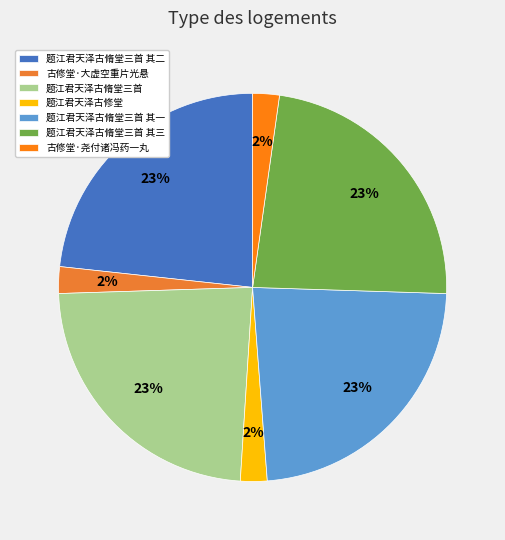

Is 古修堂·大虚空重片光悬 the majority of the pie?

No